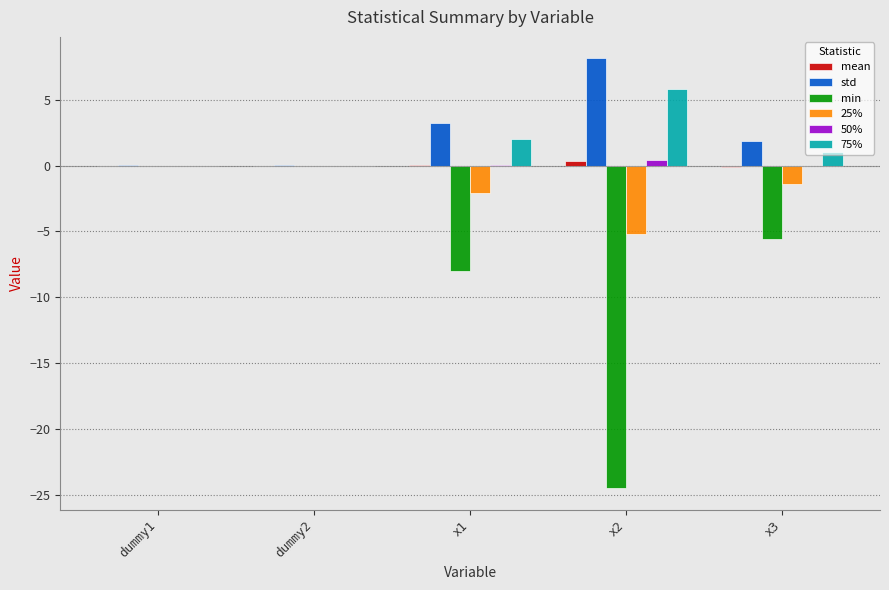

How many categories are shown in the chart?

5